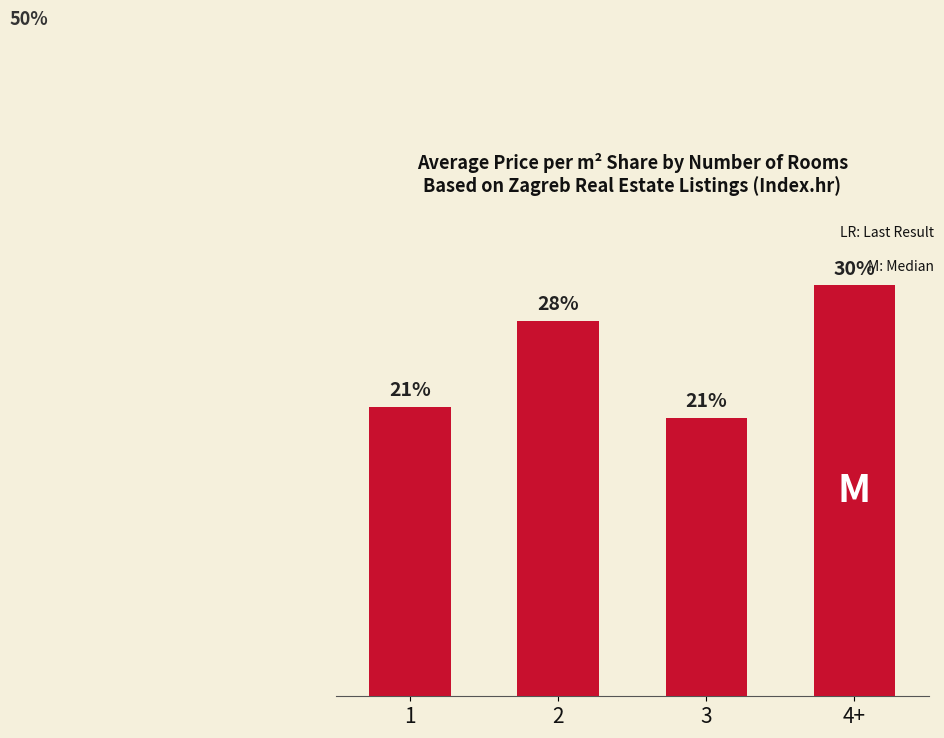

Approximately how many times larger is the value at 4+ compared to 3?

1.5